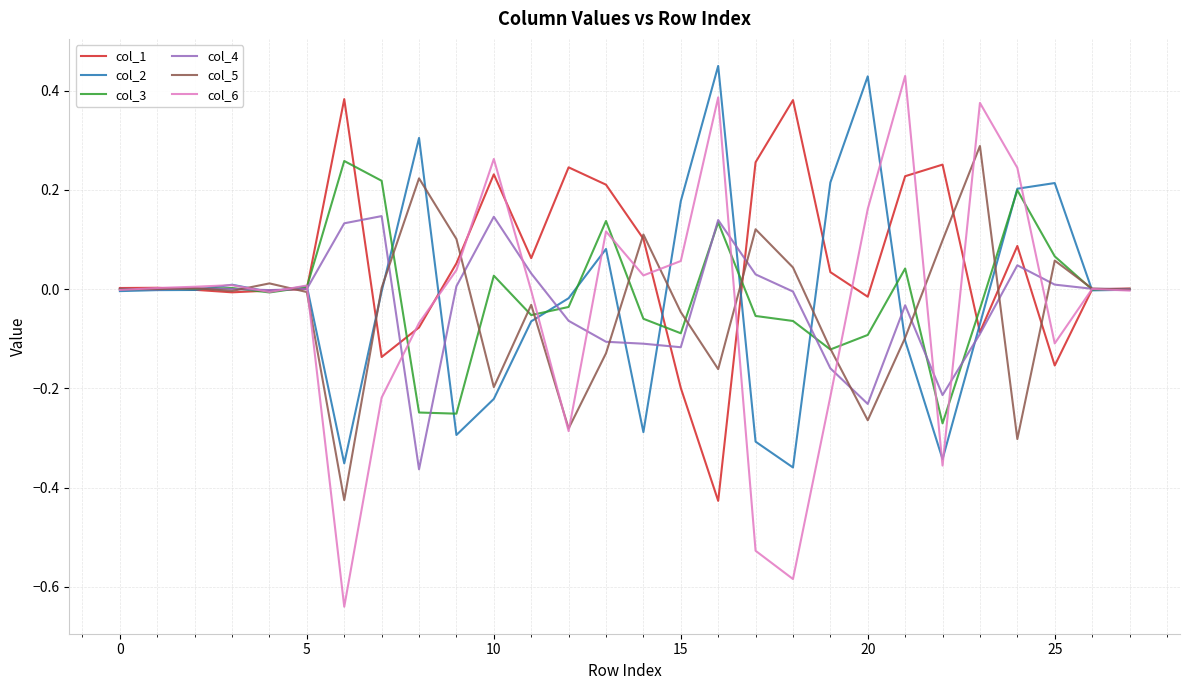

Which series has the largest range (max minus min)?

col_6